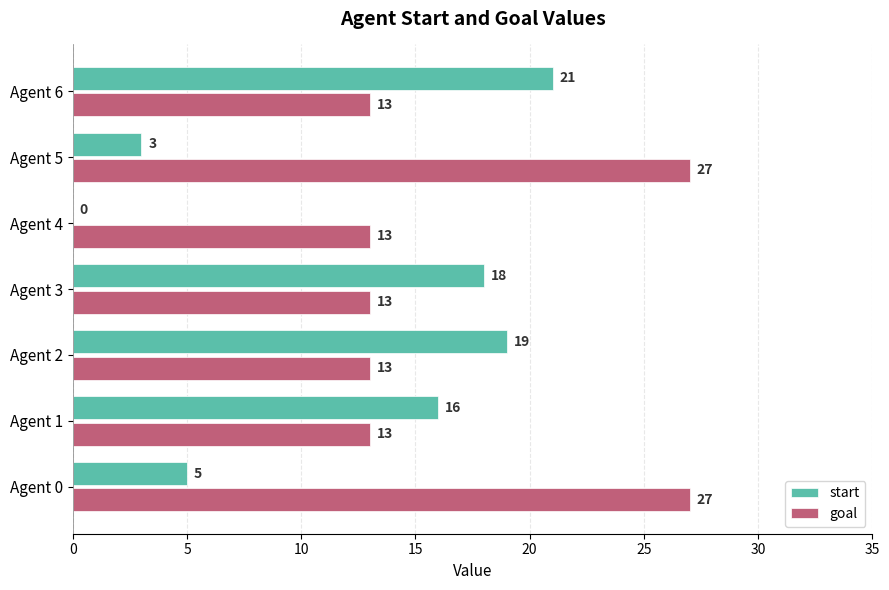

Which series changed the most between Agent 2 and Agent 5?

start